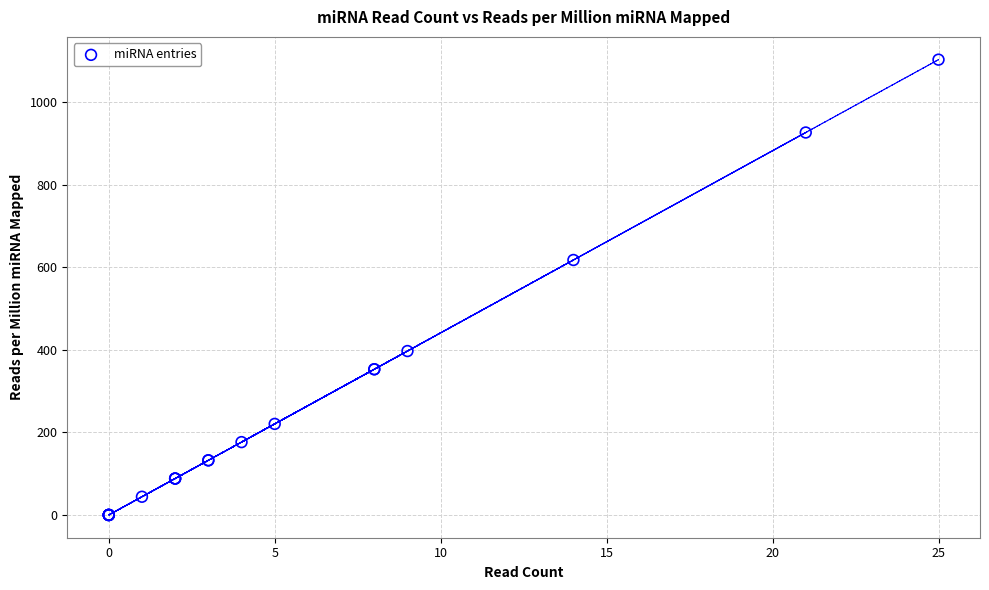

What Y value in the scatter plot is closest to 551?

617.7